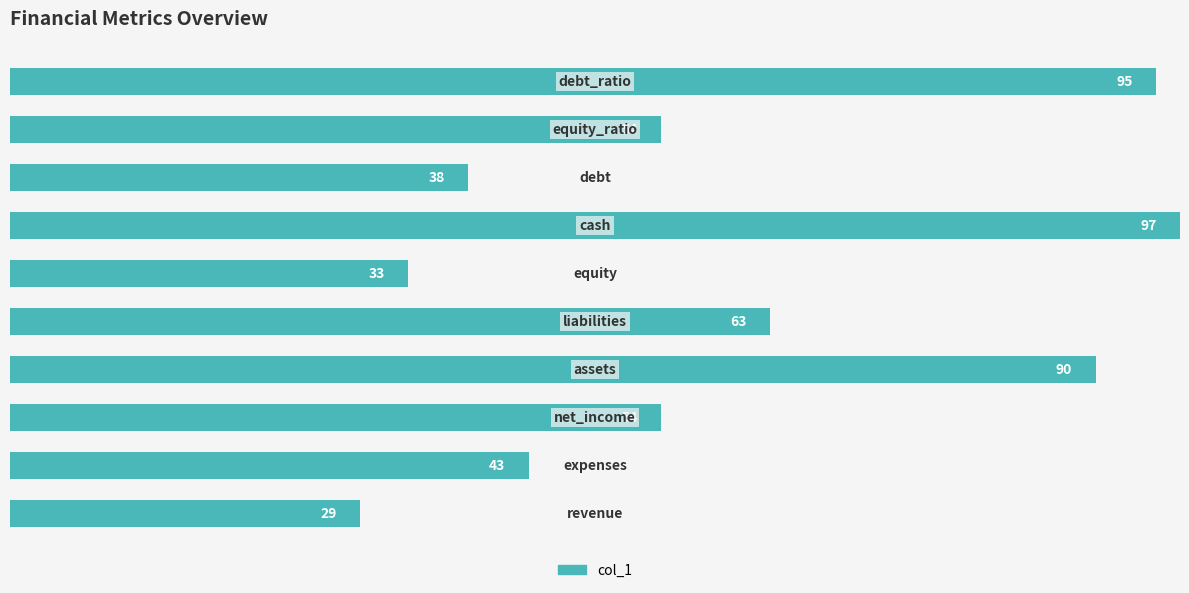

How many bars are there in total?

10